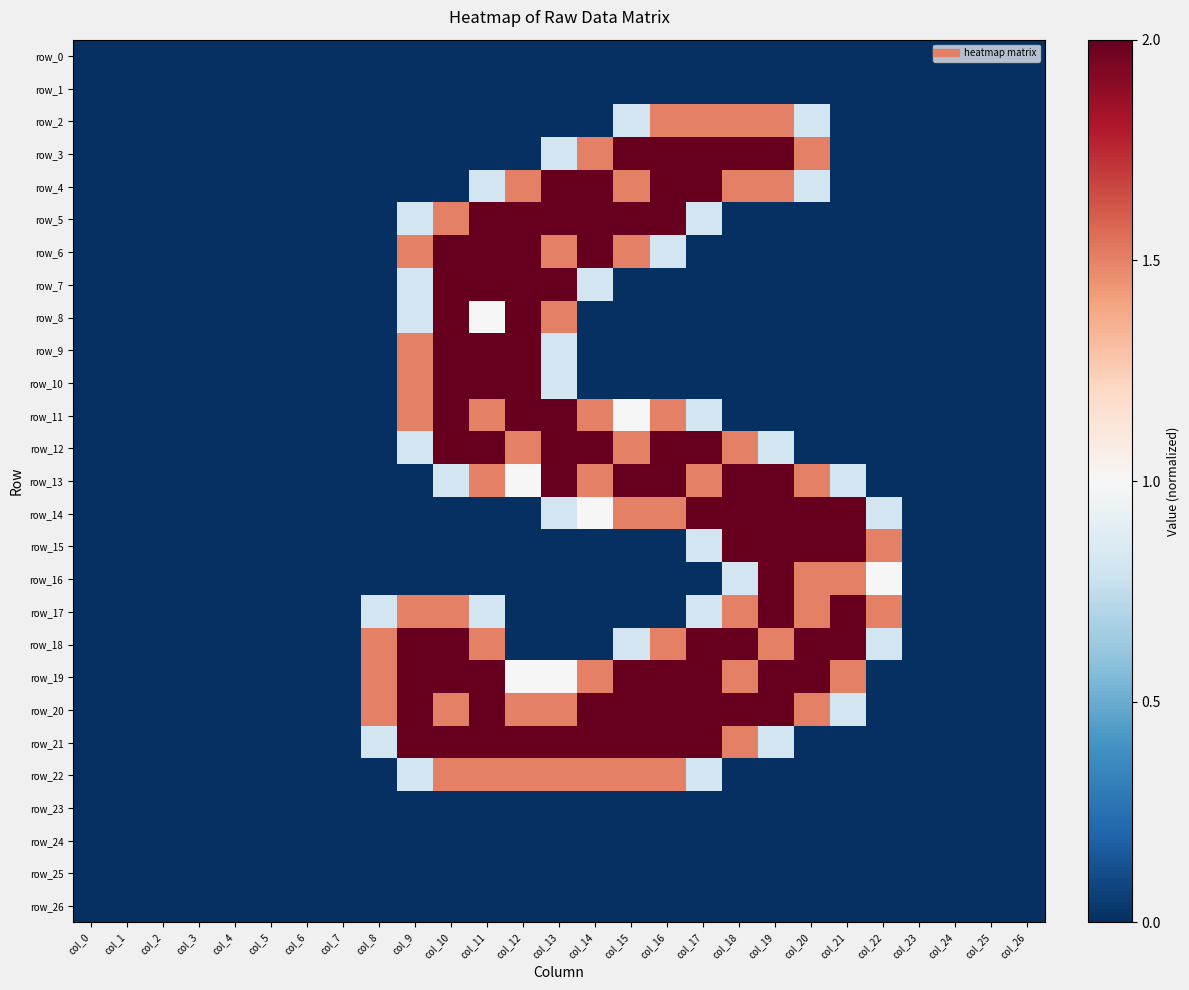

What is the sum of the row_4 values at col_16 and col_13?

2.0